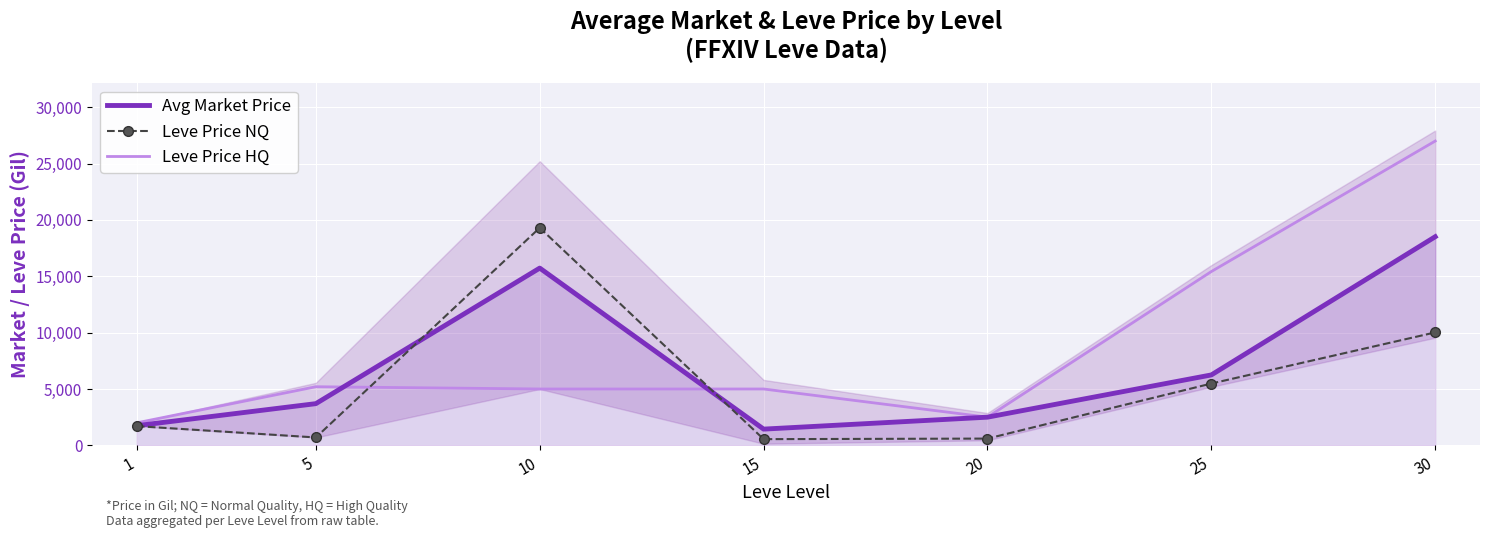

List the labels in order of Leve Price HQ value, largest first.

30, 25, 5, 10, 15, 20, 1